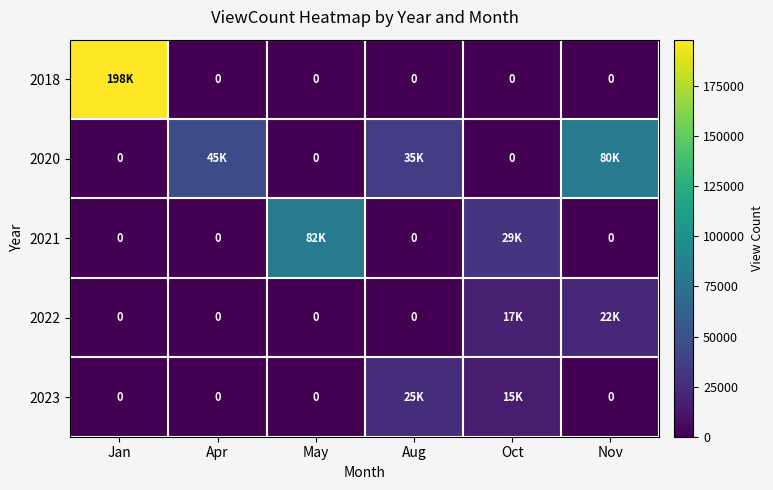

Rank the series at Aug from highest to lowest value.

2020, 2023, 2018, 2021, 2022